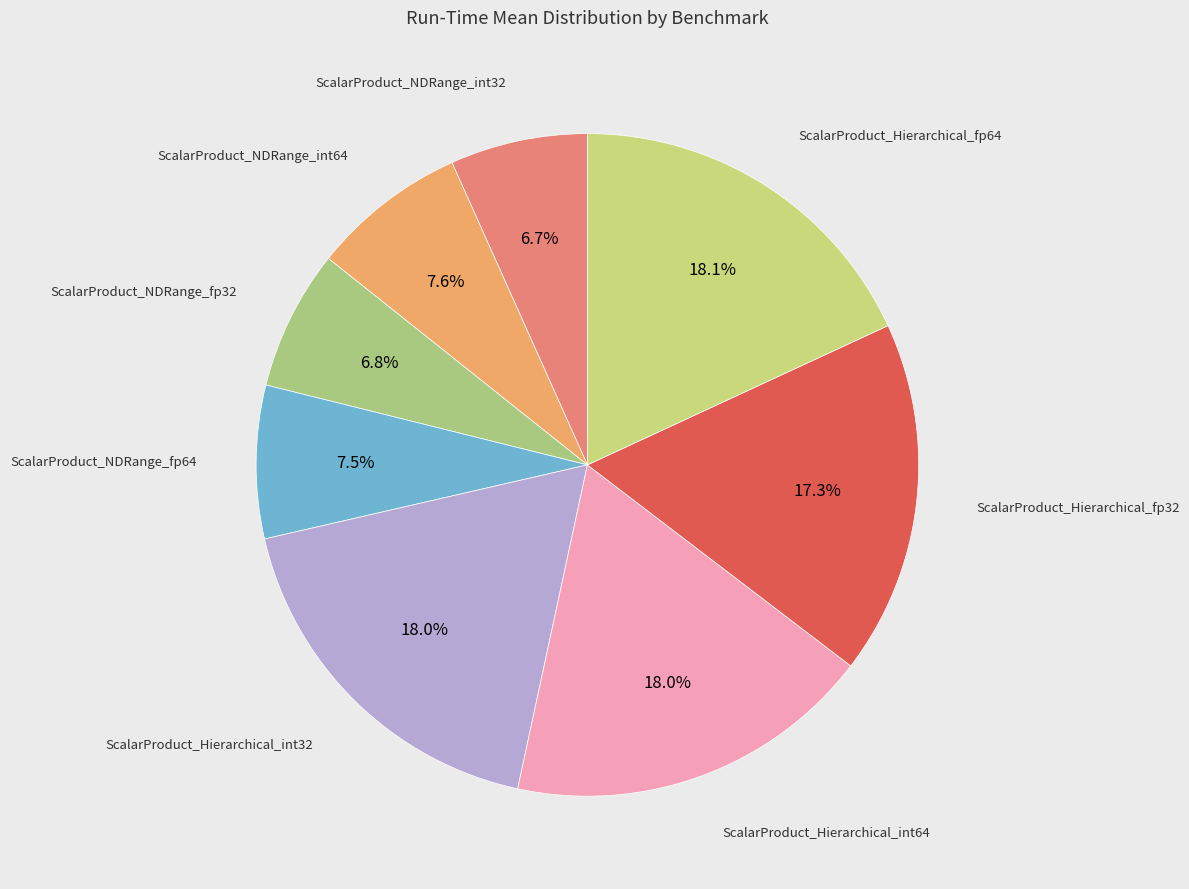

Rank the categories by value from lowest to highest.

ScalarProduct_NDRange_int32, ScalarProduct_NDRange_fp32, ScalarProduct_NDRange_fp64, ScalarProduct_NDRange_int64, ScalarProduct_Hierarchical_fp32, ScalarProduct_Hierarchical_int64, ScalarProduct_Hierarchical_int32, ScalarProduct_Hierarchical_fp64